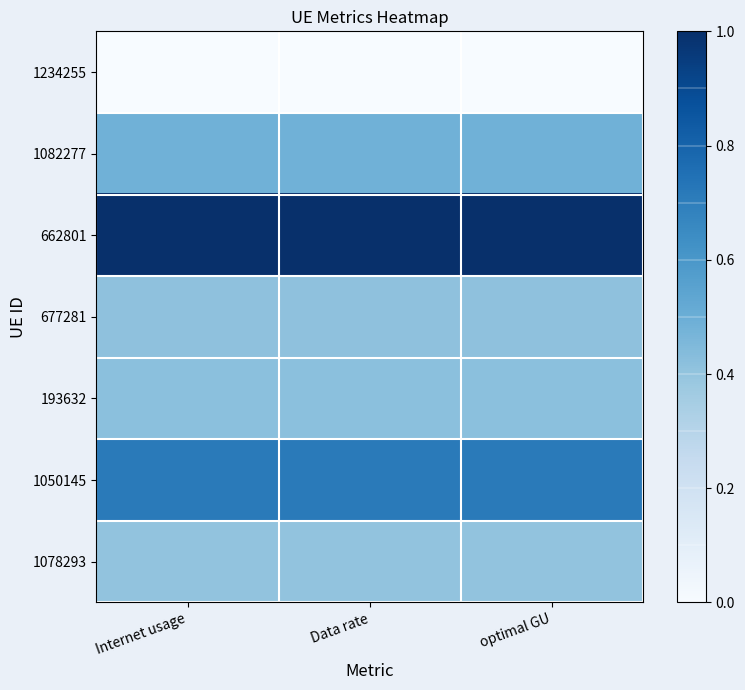

Reading left to right, extract all data points from this chart.

1234255: Internet usage=0.0	Data rate=0.0	optimal GU=0.0
1082277: Internet usage=0.5	Data rate=0.5	optimal GU=0.5
662801: Internet usage=1.0	Data rate=1.0	optimal GU=1.0
677281: Internet usage=0.4	Data rate=0.4	optimal GU=0.4
193632: Internet usage=0.4	Data rate=0.4	optimal GU=0.4
1050145: Internet usage=0.7	Data rate=0.7	optimal GU=0.7
1078293: Internet usage=0.4	Data rate=0.4	optimal GU=0.4